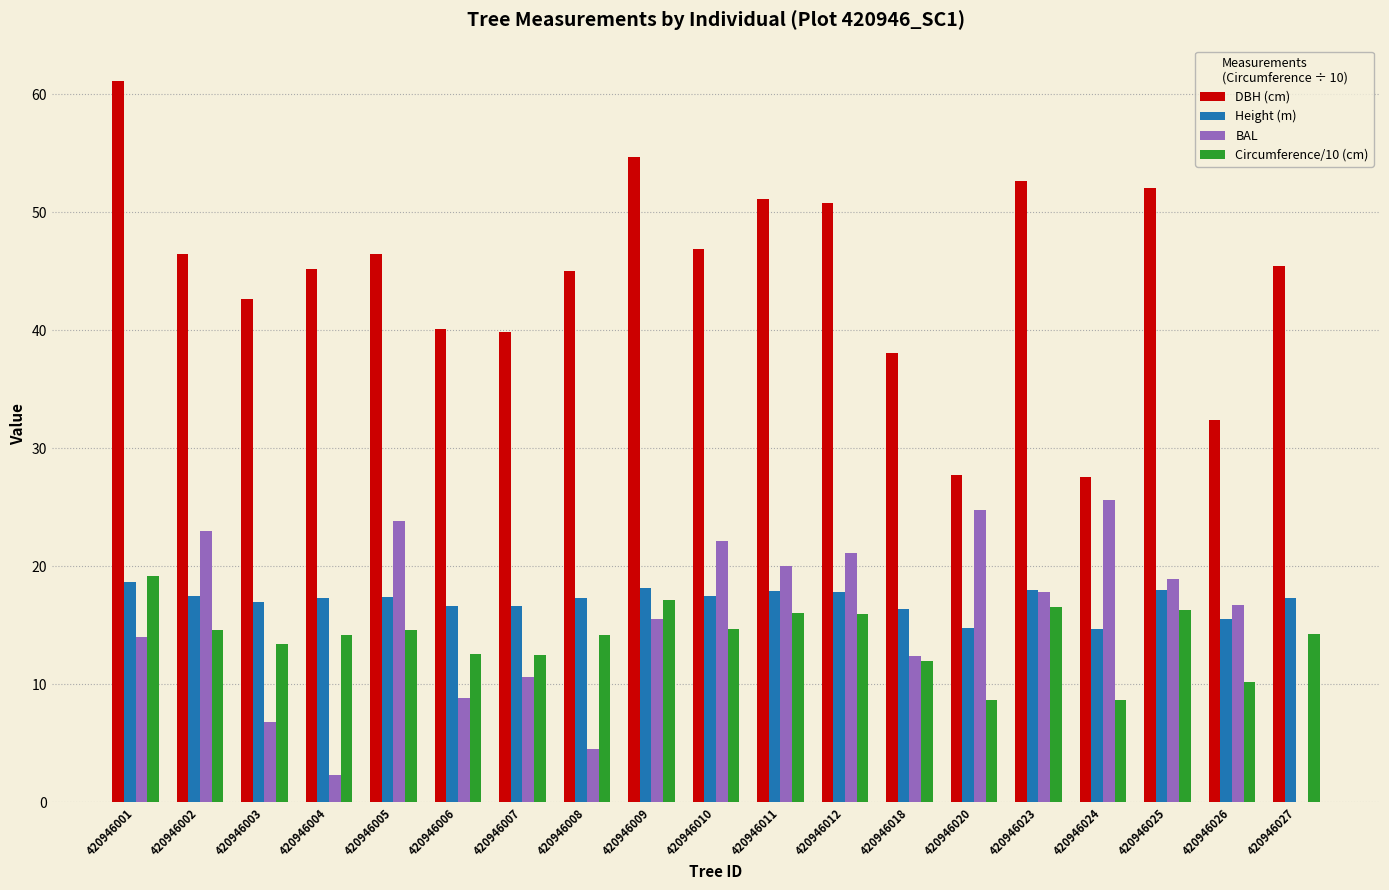

What value does the Height (m) series have at 420946004?

17.3